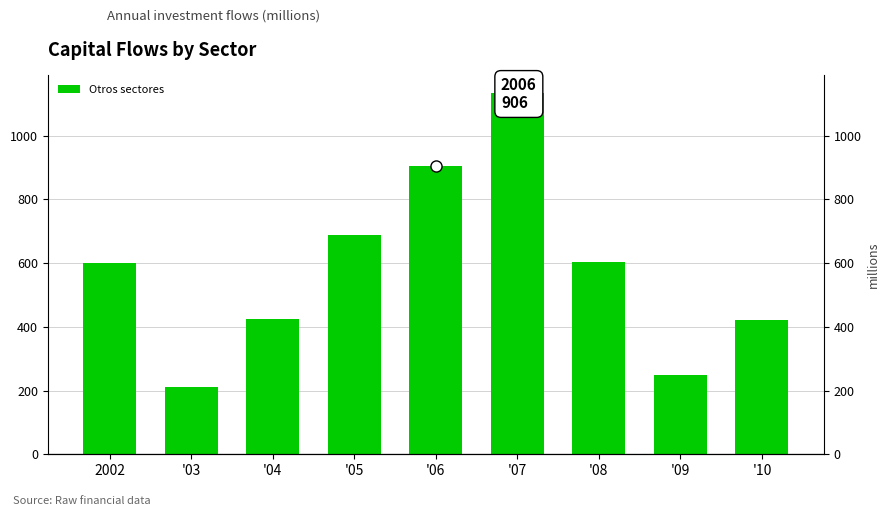

The chart shows a value of 640 at '10. True or false?

False